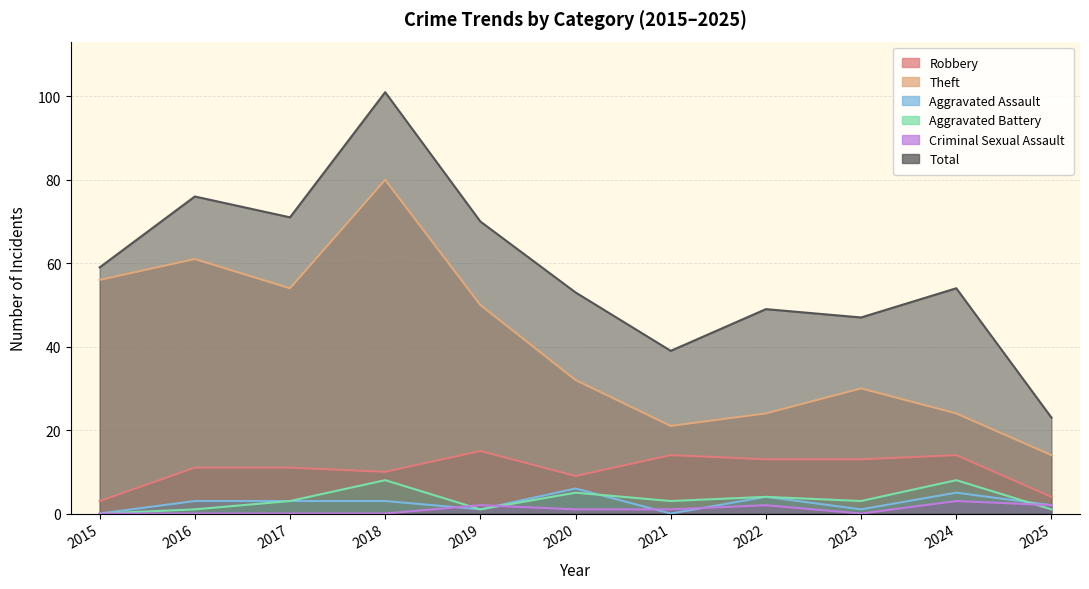

What is the highest value of the Aggravated Assault series?

6